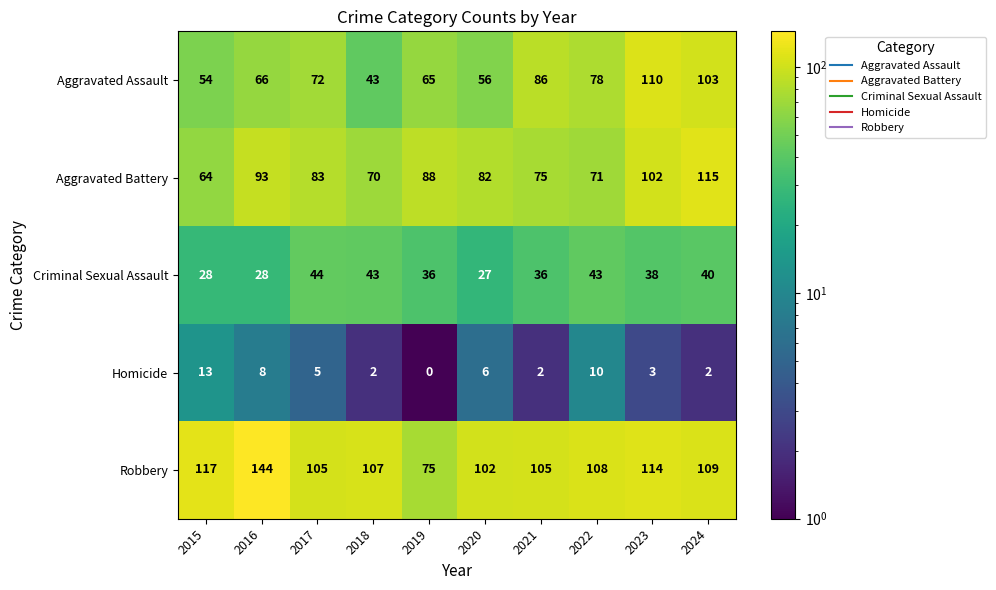

At how many categories does at least one series exceed 26?

10